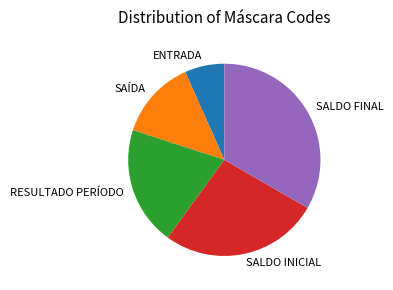

Is it true that SAÍDA is 13% of the pie?

True